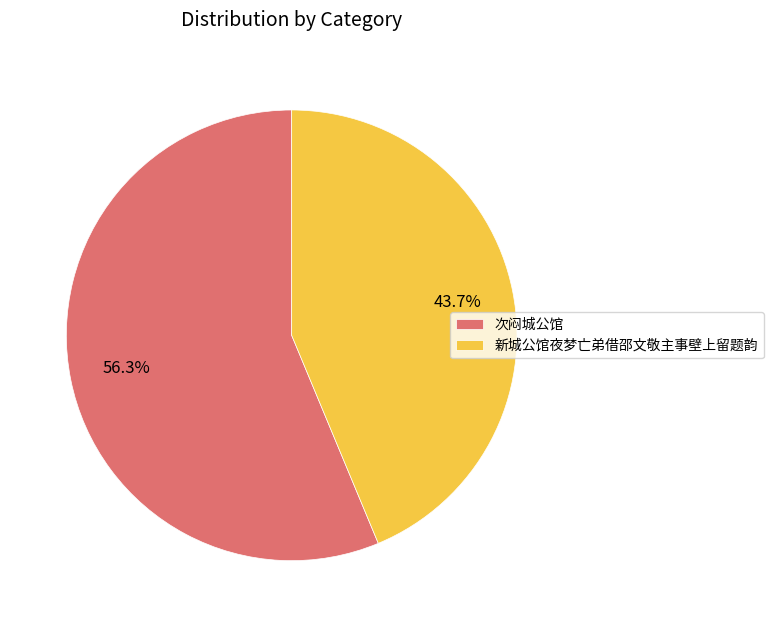

To the nearest percent, what is the difference between the largest and smallest slice percentages?

13%